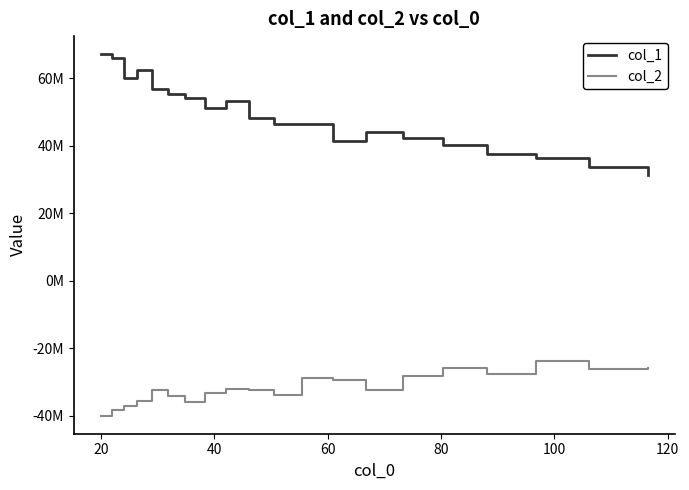

What are all the series names shown in the legend?

col_1, col_2